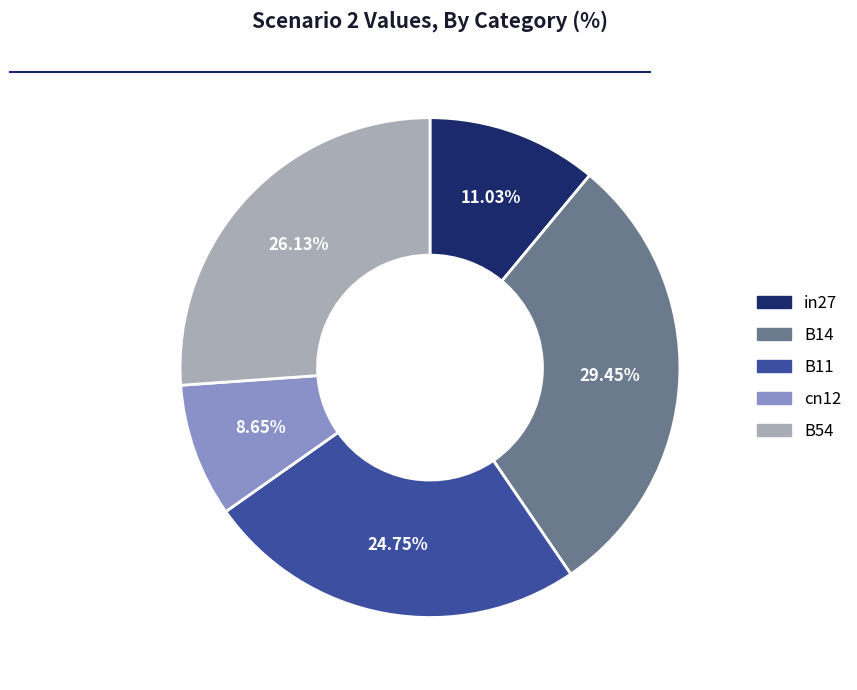

Rank the categories by value from lowest to highest.

cn12, in27, B11, B54, B14